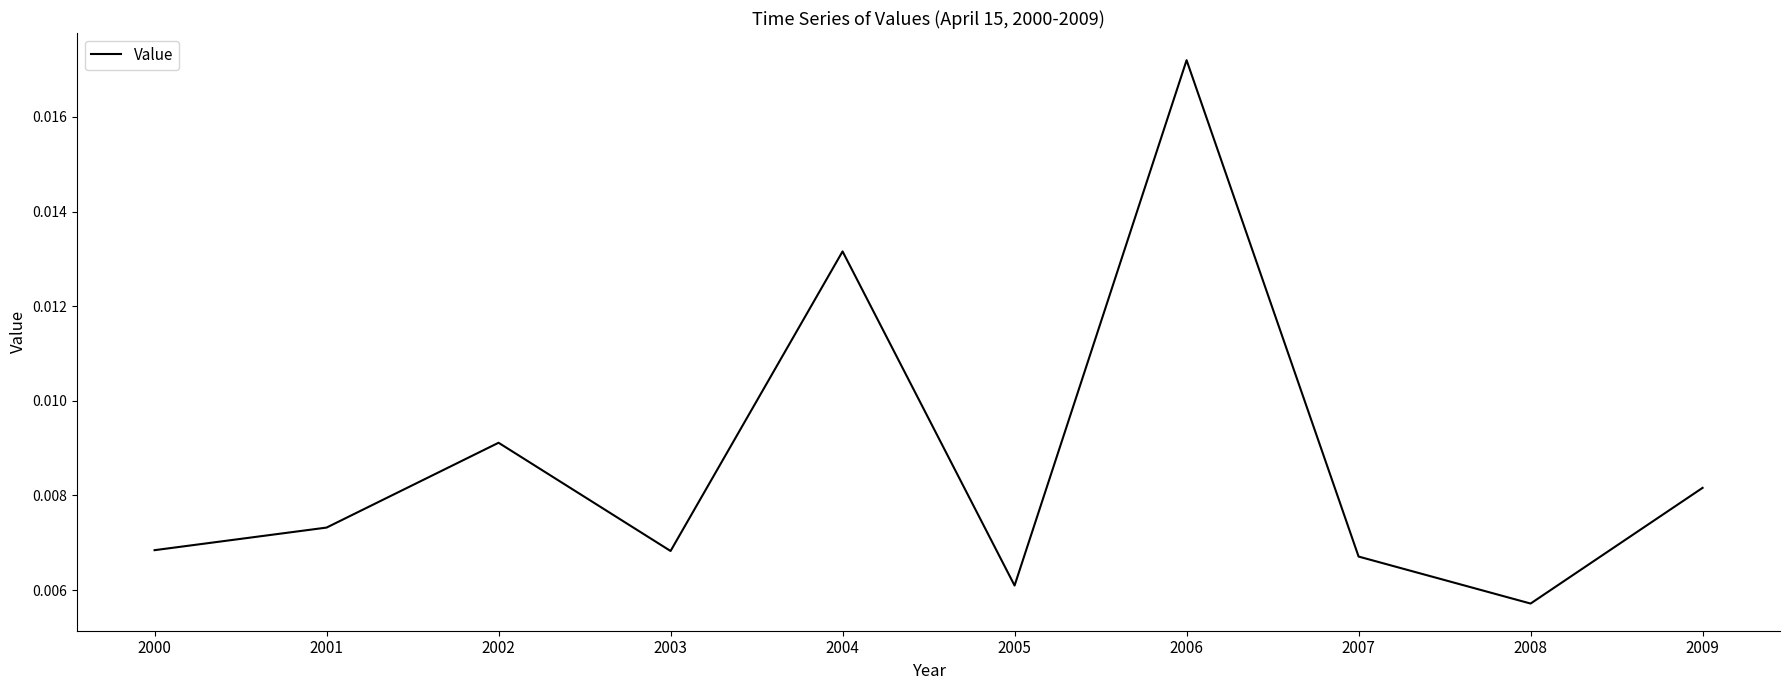

Is this an area chart (filled region under the line)?

No